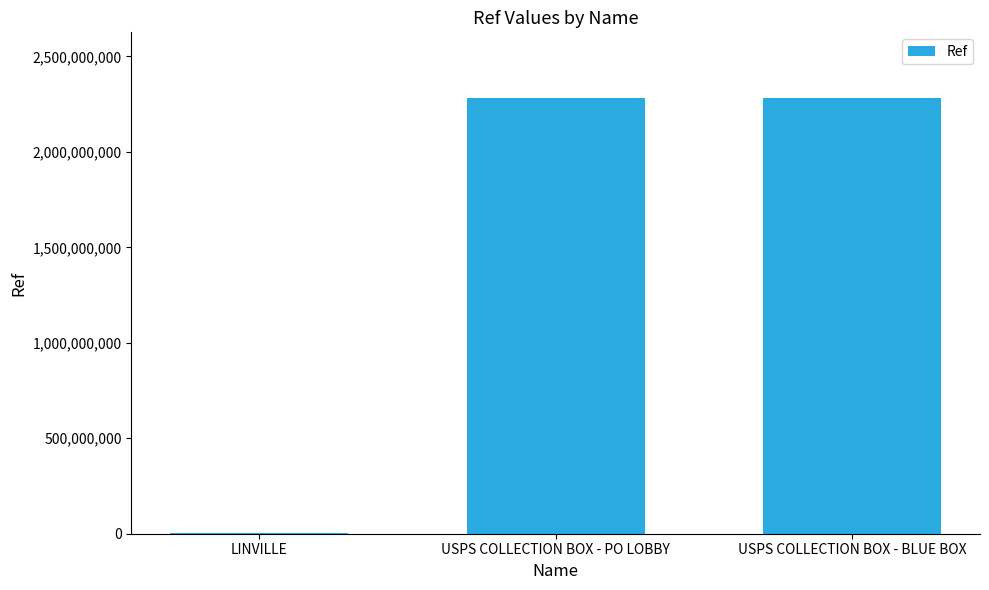

What is the approximate value at USPS COLLECTION BOX - BLUE BOX?

2283400002